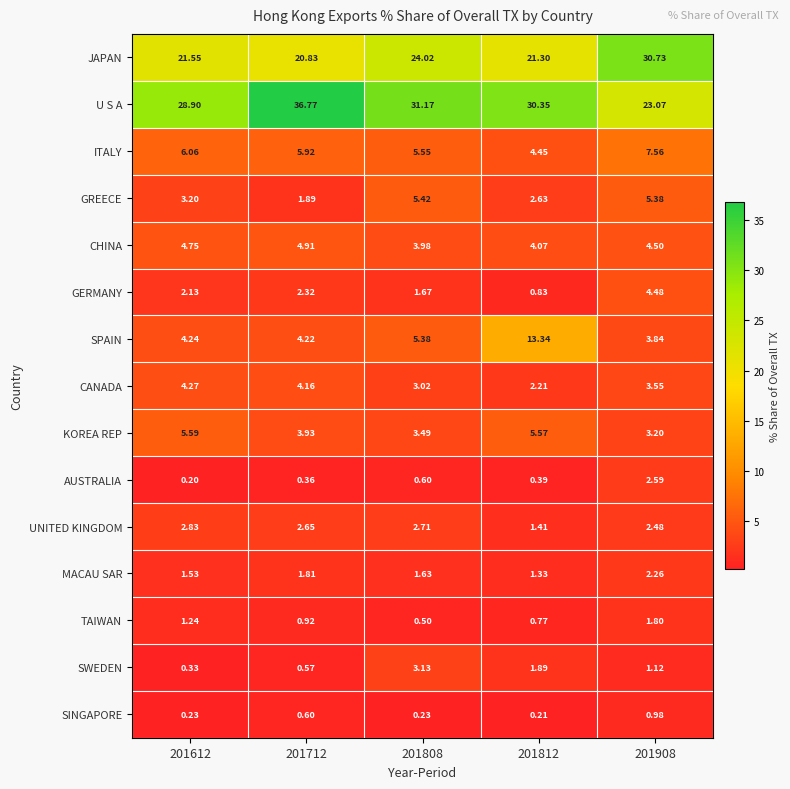

Which series changed the most between 201712 and 201812?

SPAIN